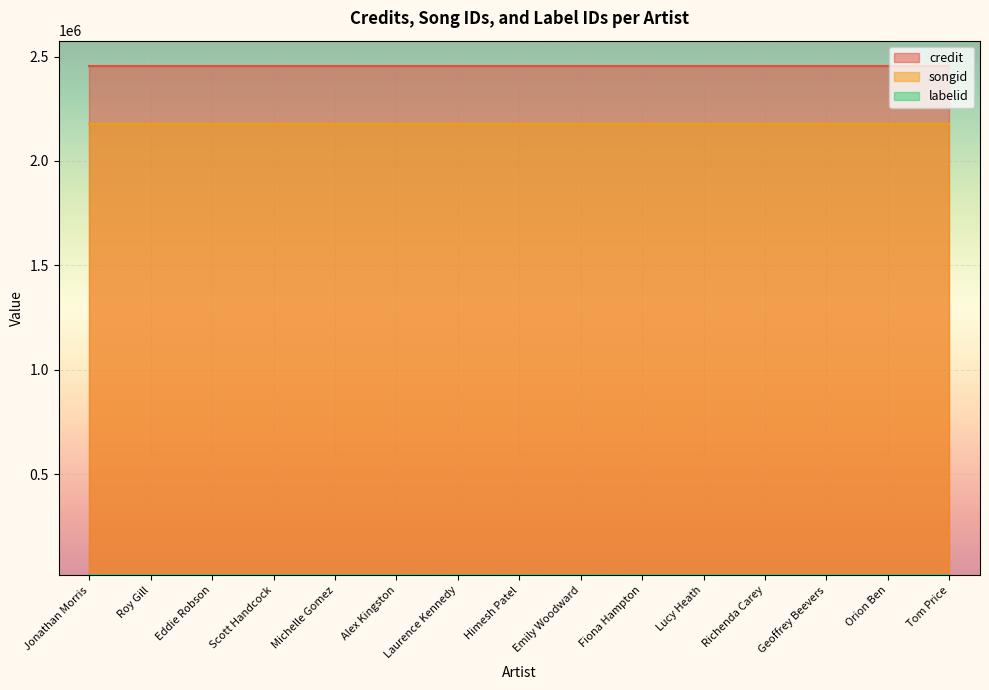

What is the smallest value displayed?

16092